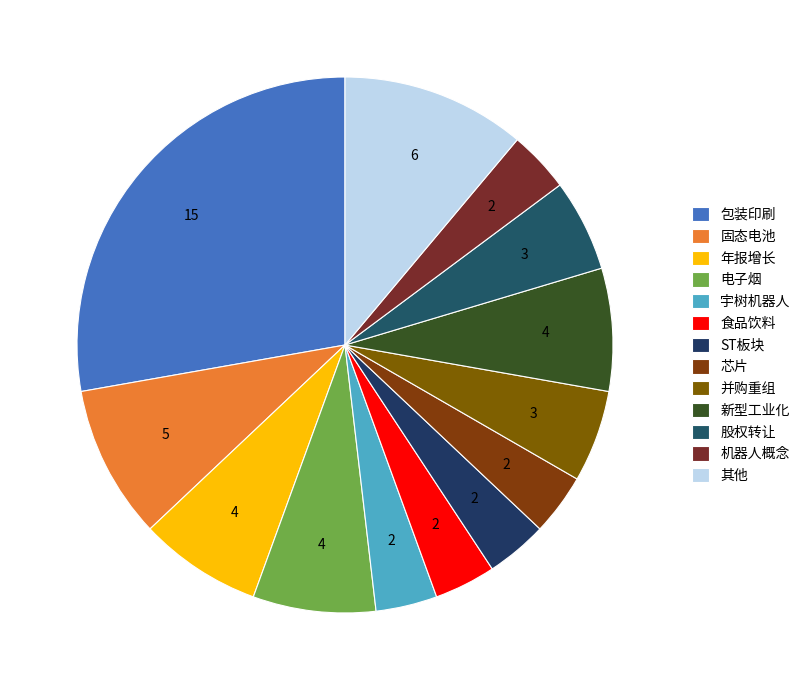

To the nearest percent, what is the average slice percentage?

8%